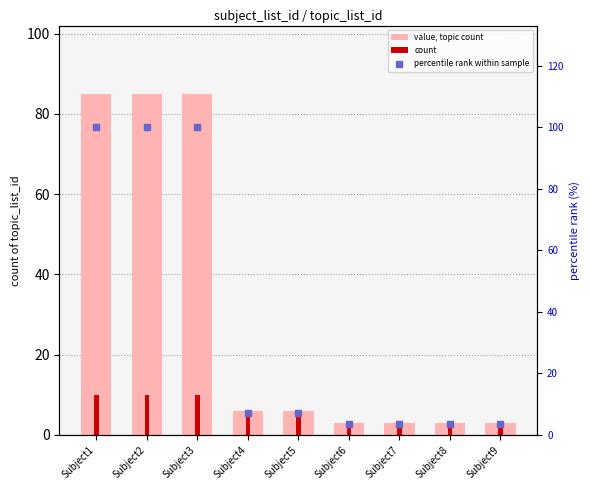

Which series contains the highest Y value?

percentile rank within sample